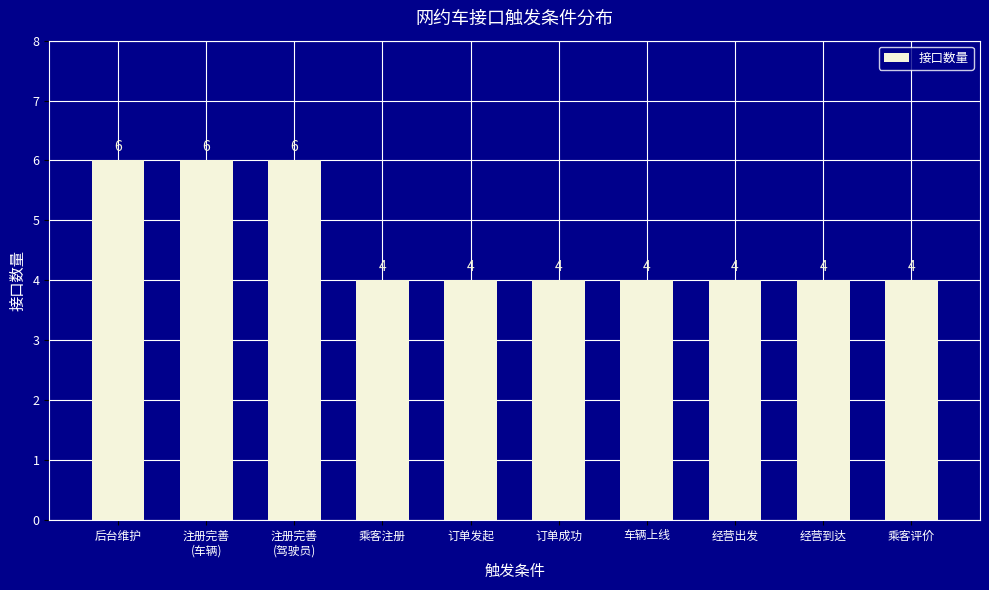

What is the value of the 1st bar from the left?

6